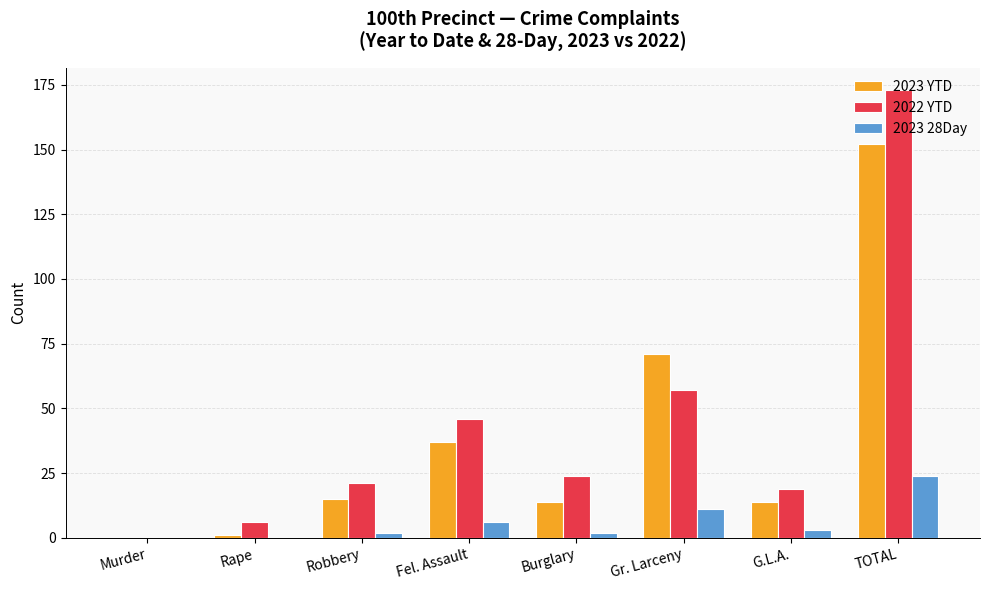

Does the chart contain stacked bars?

No